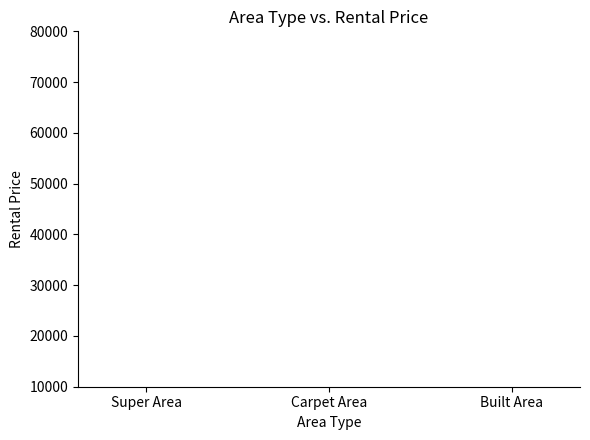

Count the values in the range 2700 to 6400.

3